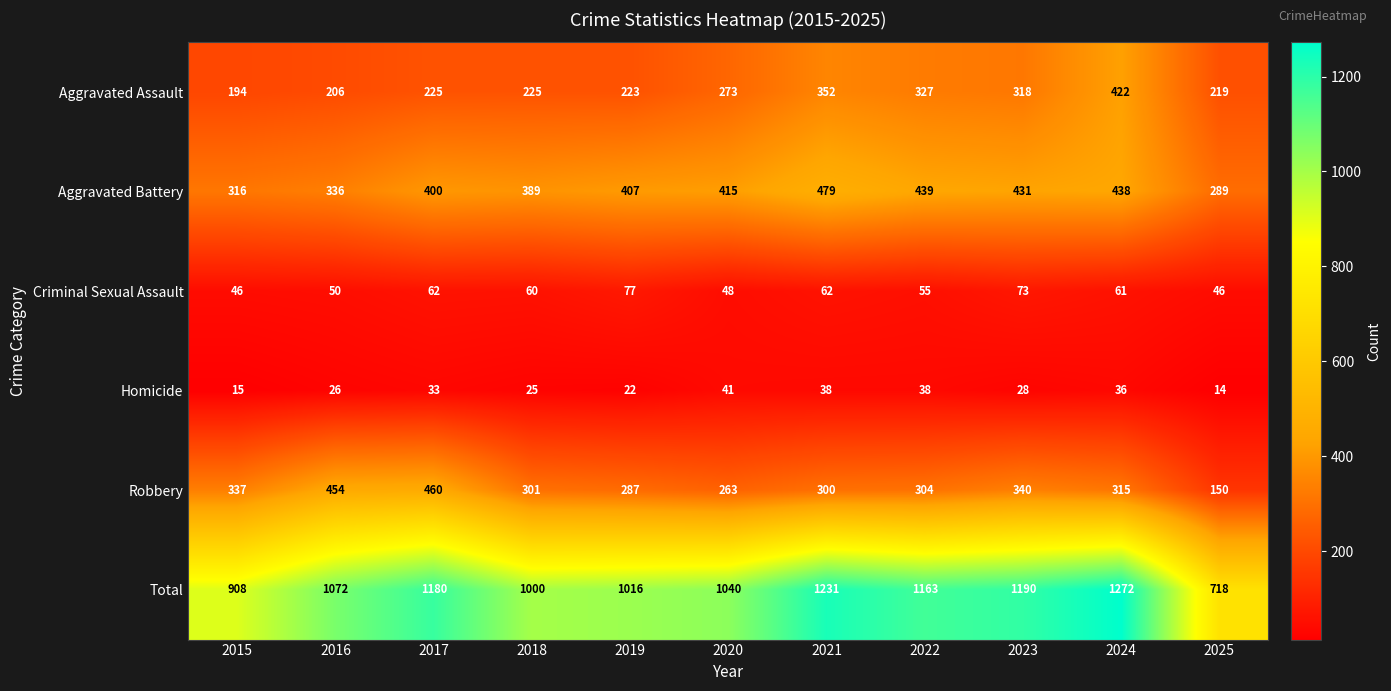

True or false: Homicide has a value of 41 at 2020.

True